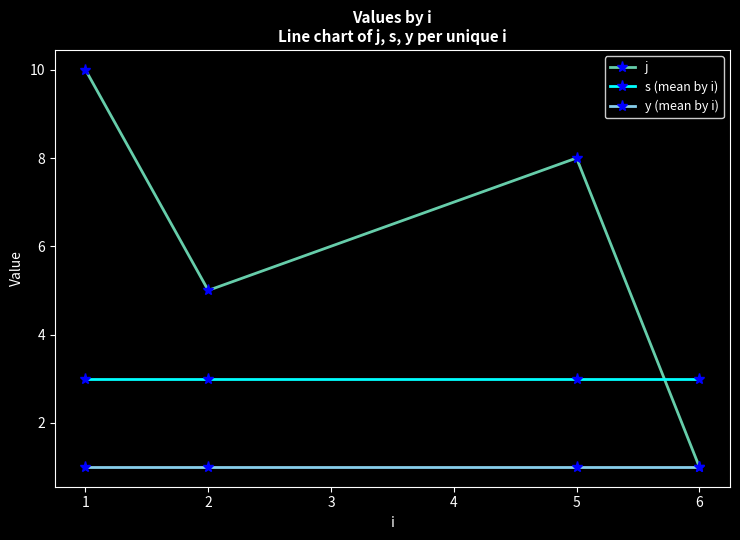

Where is j nearest to the value 5?

2